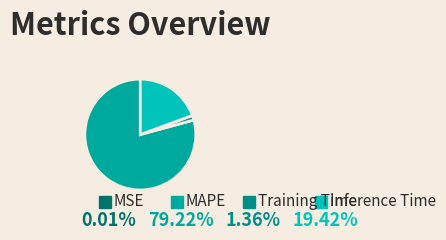

Rank the categories by value from lowest to highest.

MSE, Training Time, Inference Time, MAPE